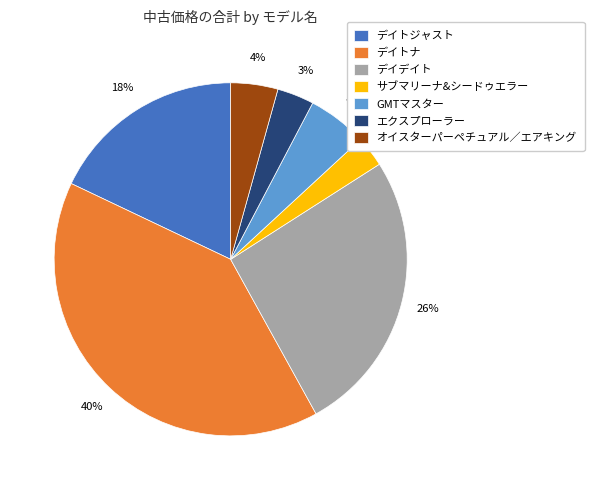

Is the sum of デイデイト and GMTマスター greater than half?

No